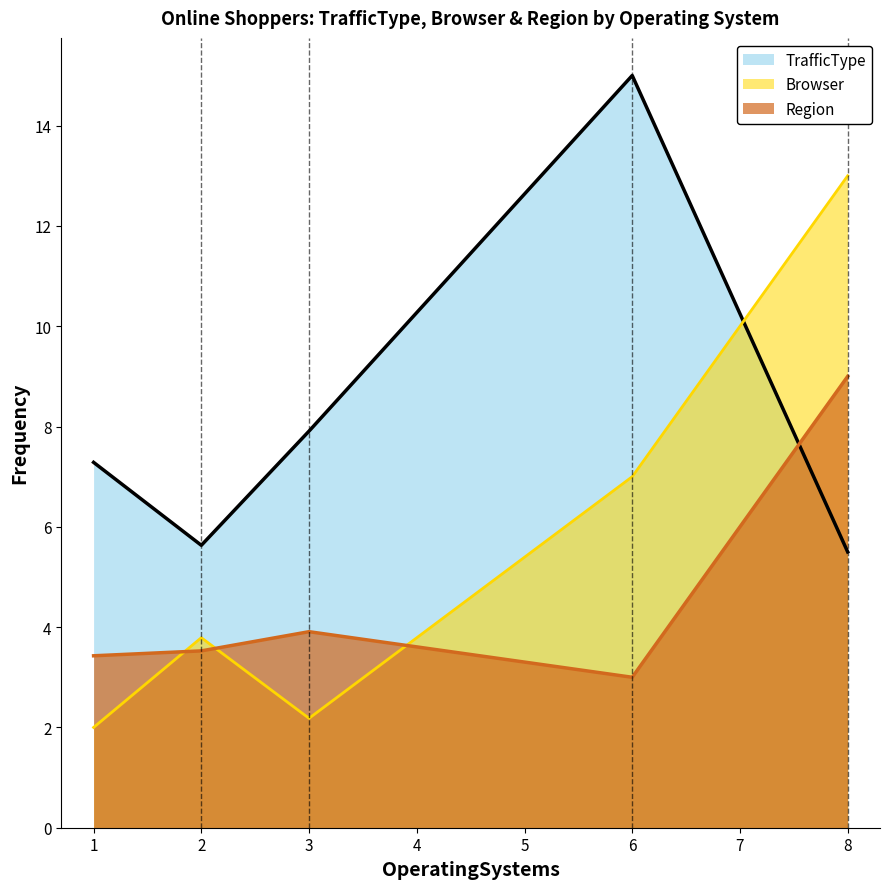

What is the difference between the maximum and minimum values in the Browser series?

11.0